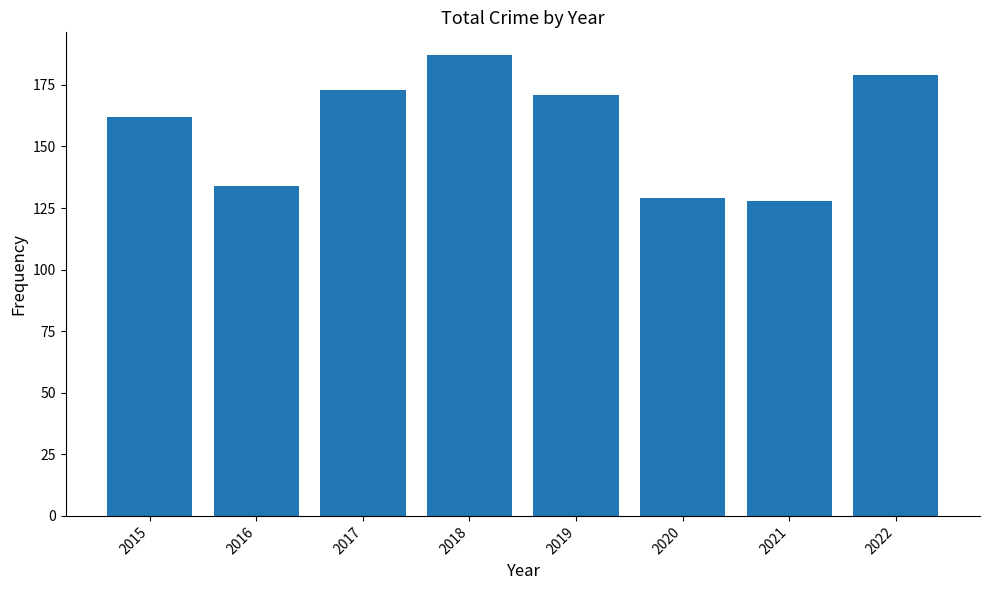

What is the smallest value displayed?

128